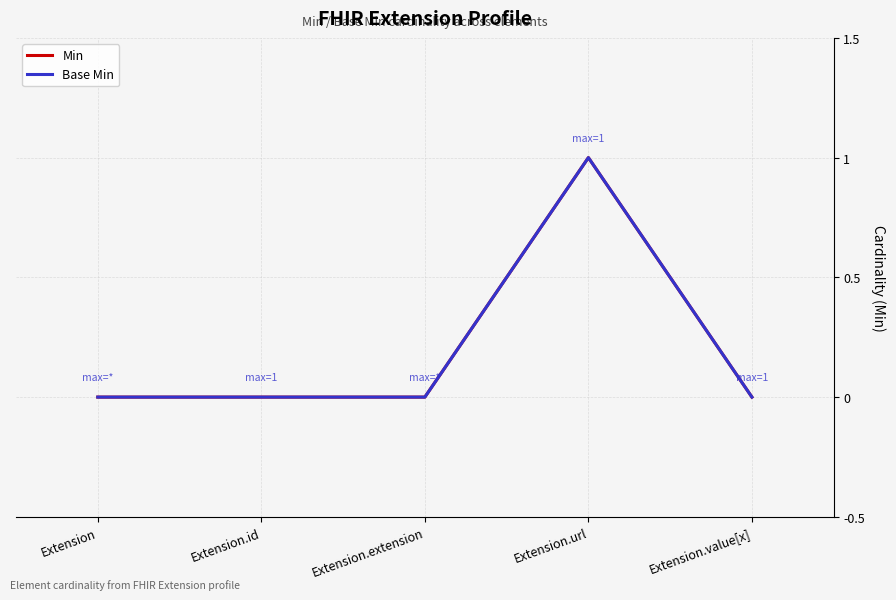

True or false: Base Min has a value of 1 at Extension.url.

True